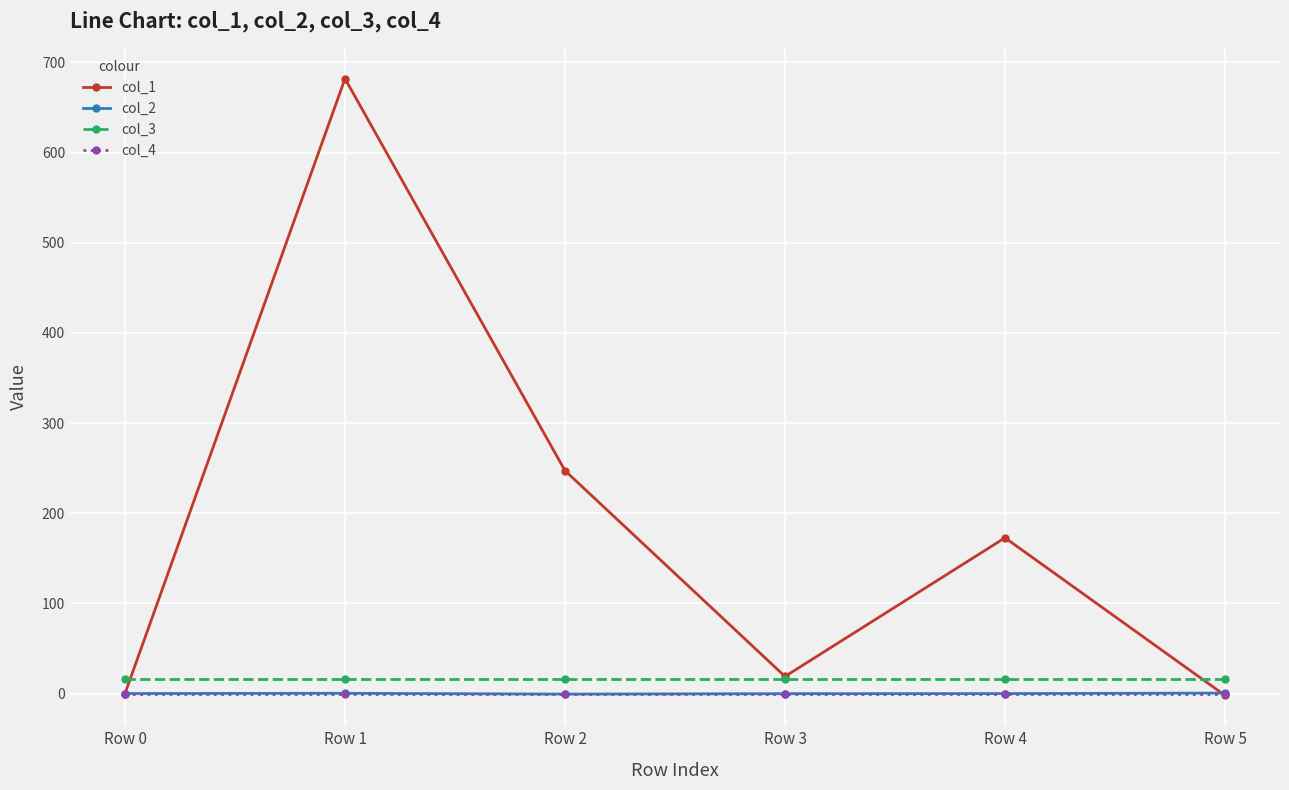

What is the maximum value shown in the chart?

682.0